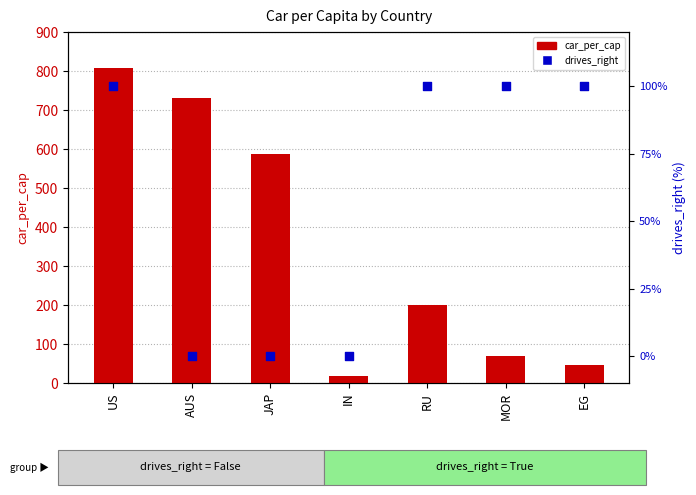

Which series has the largest total across all categories?

car_per_cap